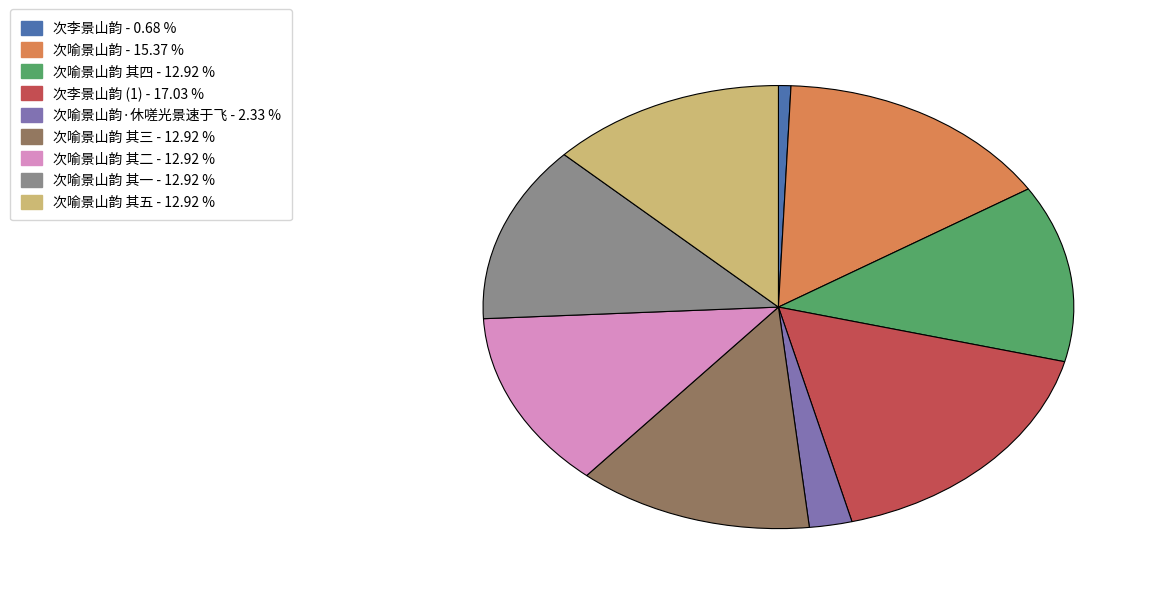

How many segments does this pie chart have?

9